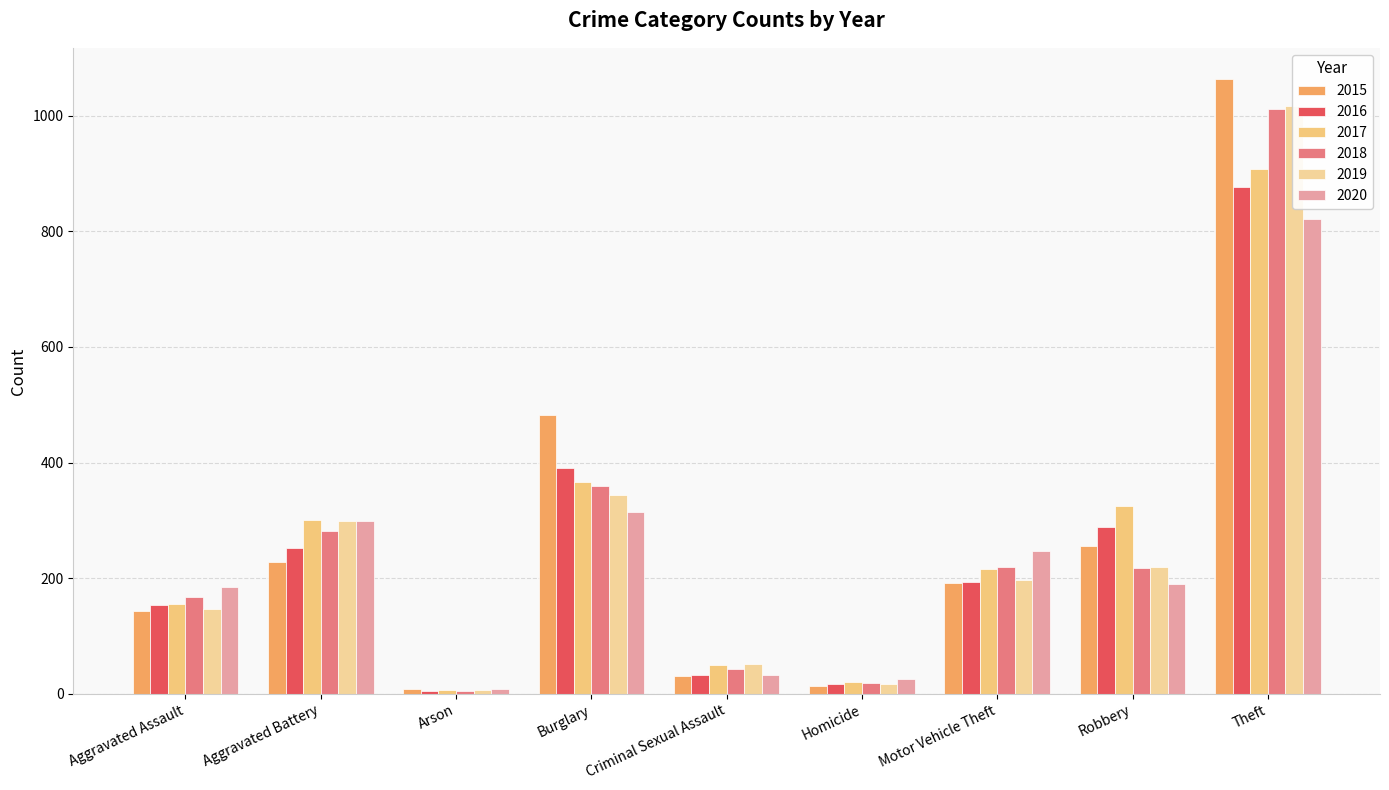

What is the approximate value of 2019 at Burglary, to the nearest 50?

350